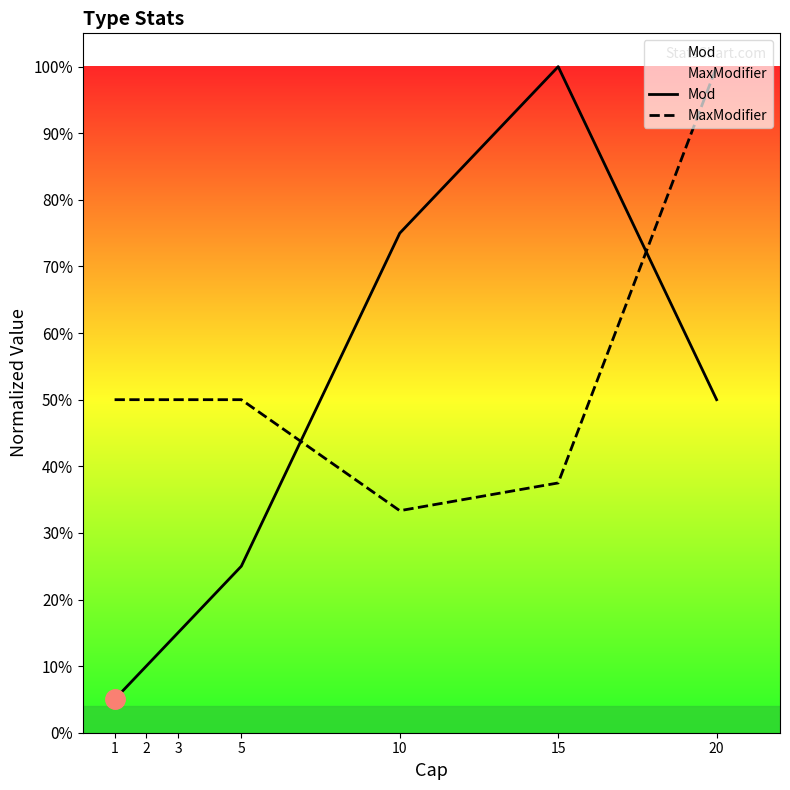

What is the value of the MaxModifier point at the 2nd from the left?

0.5